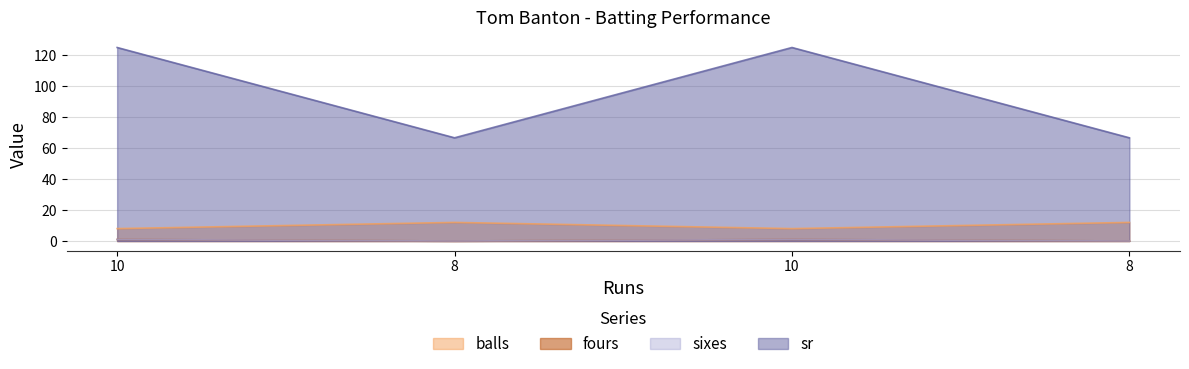

Which series changed the most between 10 and 8?

sr